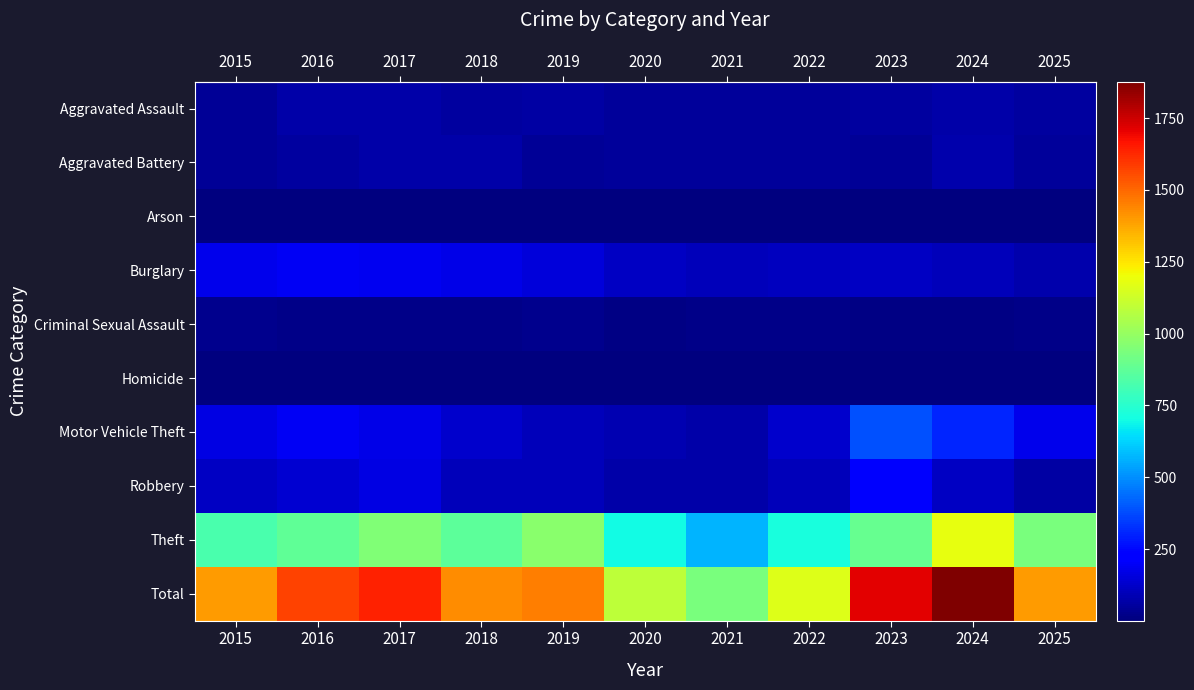

What is the difference between the maximum and minimum values in the Total series?

943